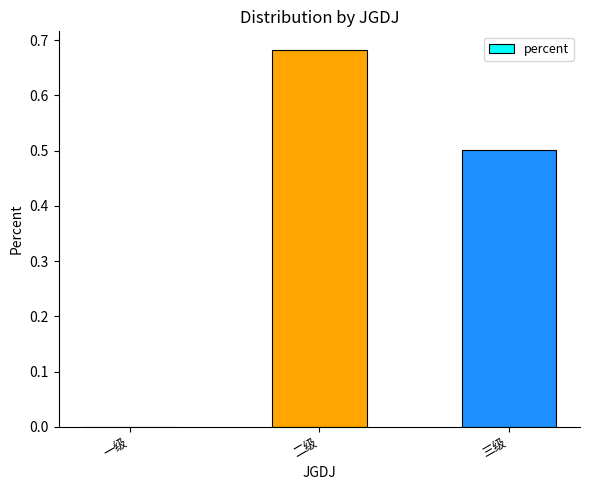

What is the change in value from 一级 to 二级?

+0.7